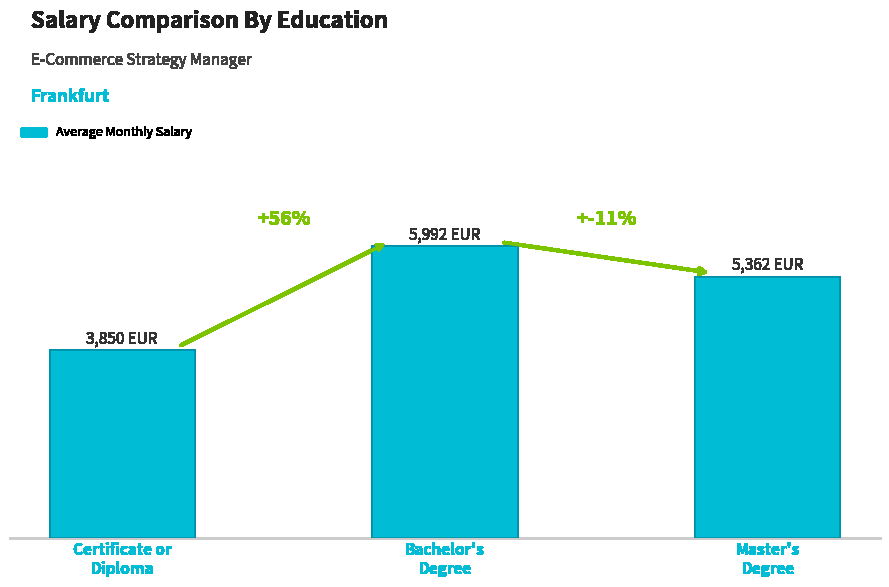

Is it true that the value at Bachelor's
Degree is 5992.4?

True